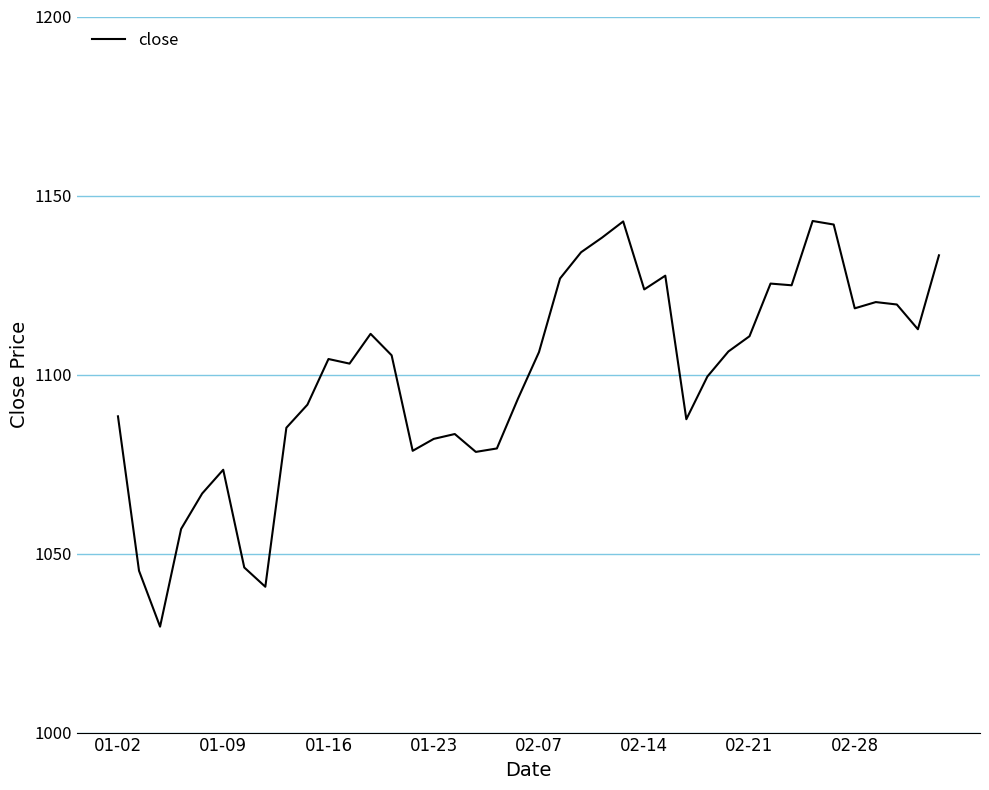

What is the greatest value displayed?

1142.9